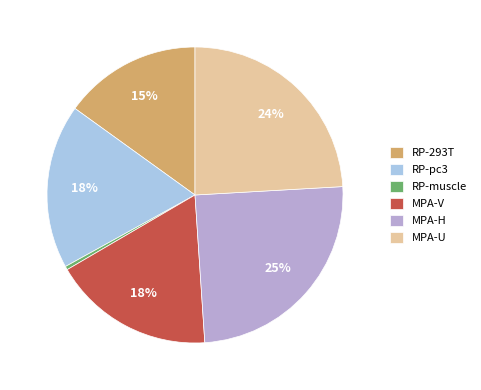

Does any single category account for the majority?

No